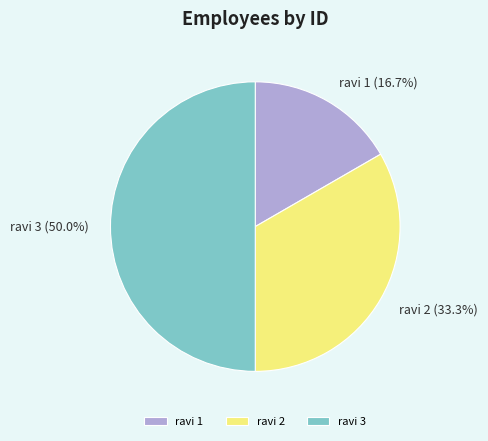

Rank the categories by value from highest to lowest.

ravi 3, ravi 2, ravi 1